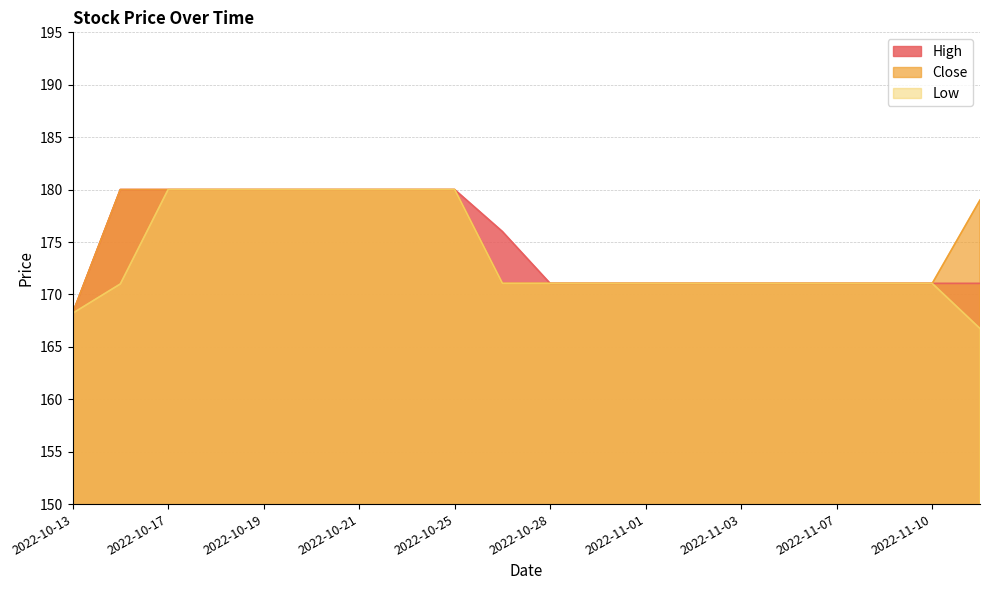

Does the chart display data point markers on the line(s)?

No